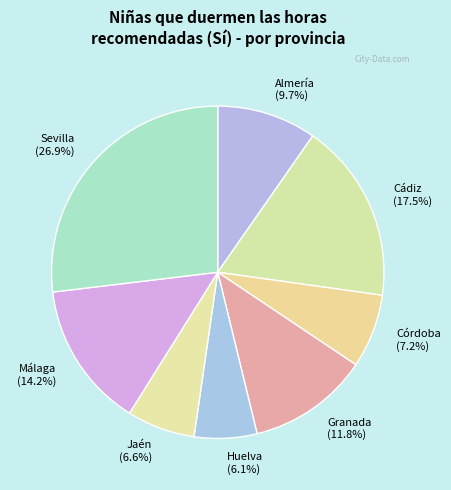

To the nearest percent, what percentage of the pie is Córdoba?

7%